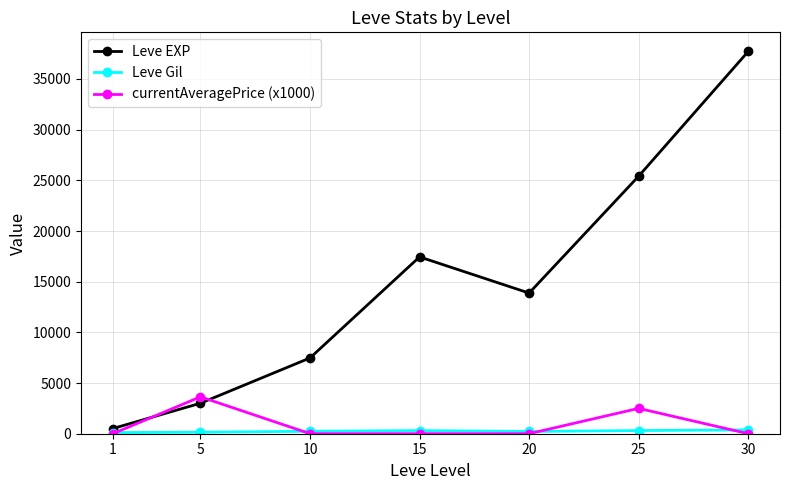

Which series has the largest range (max minus min)?

Leve EXP